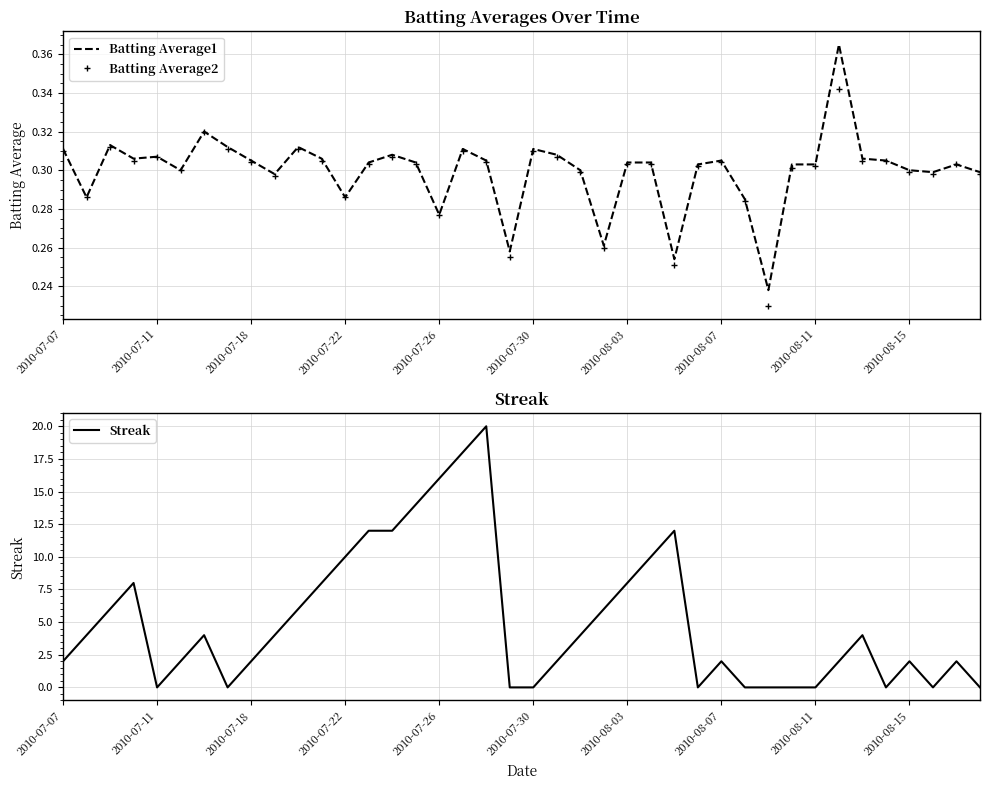

How many values in the Streak series are below 4?

20